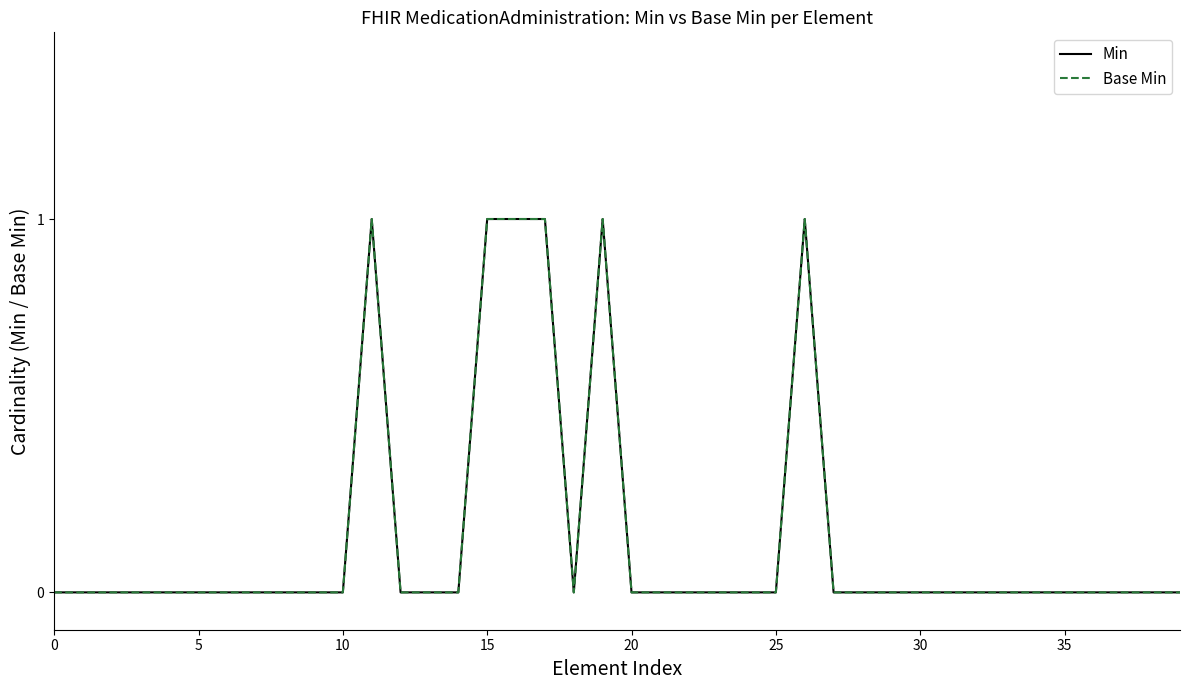

What is the difference between the maximum and minimum values in the Base Min series?

1